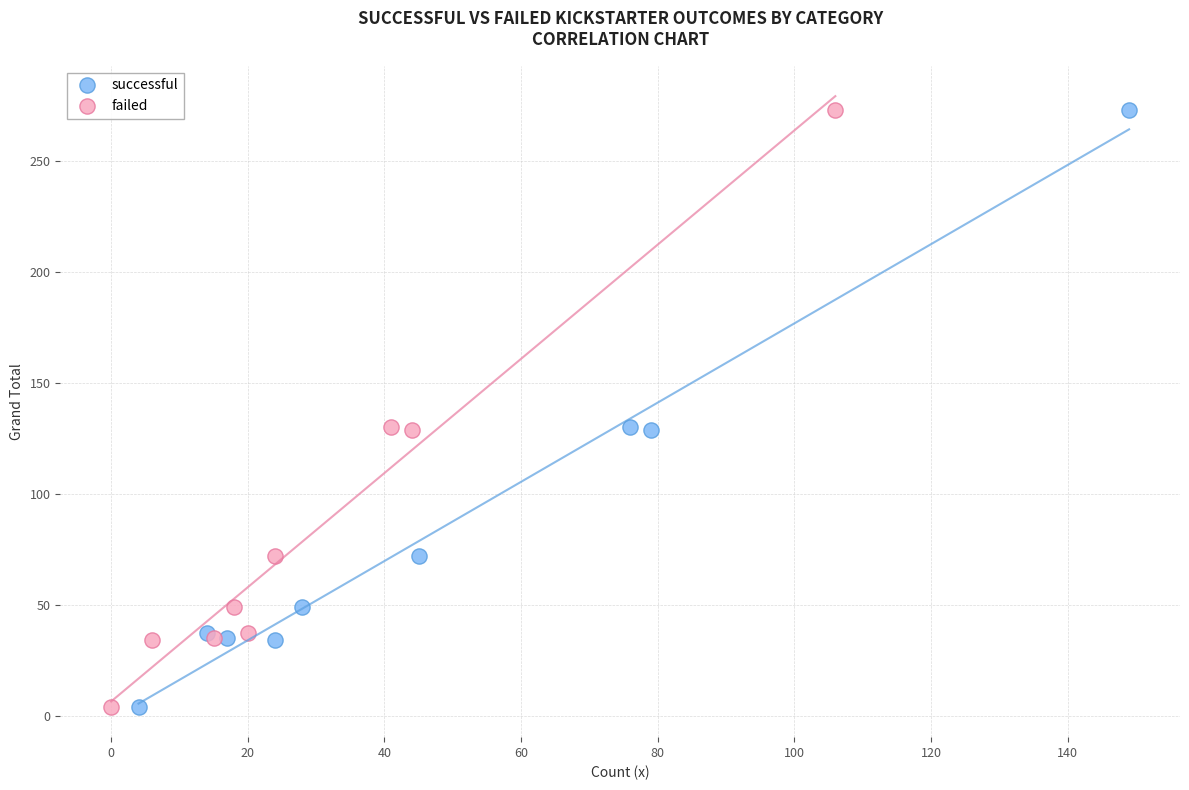

What are all the series names shown in the legend?

successful, failed